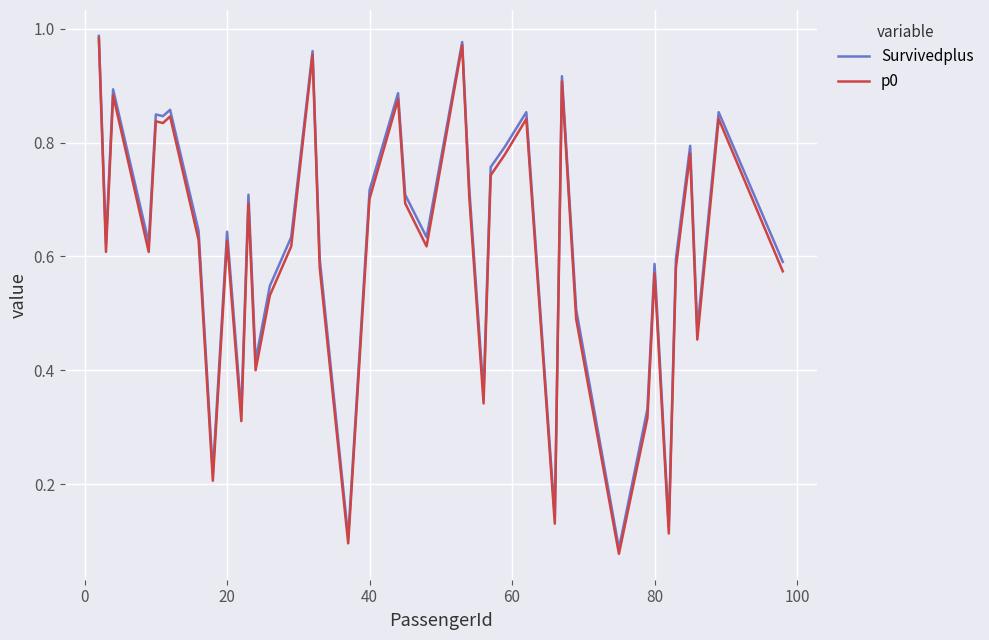

Which series has the largest range (max minus min)?

p0